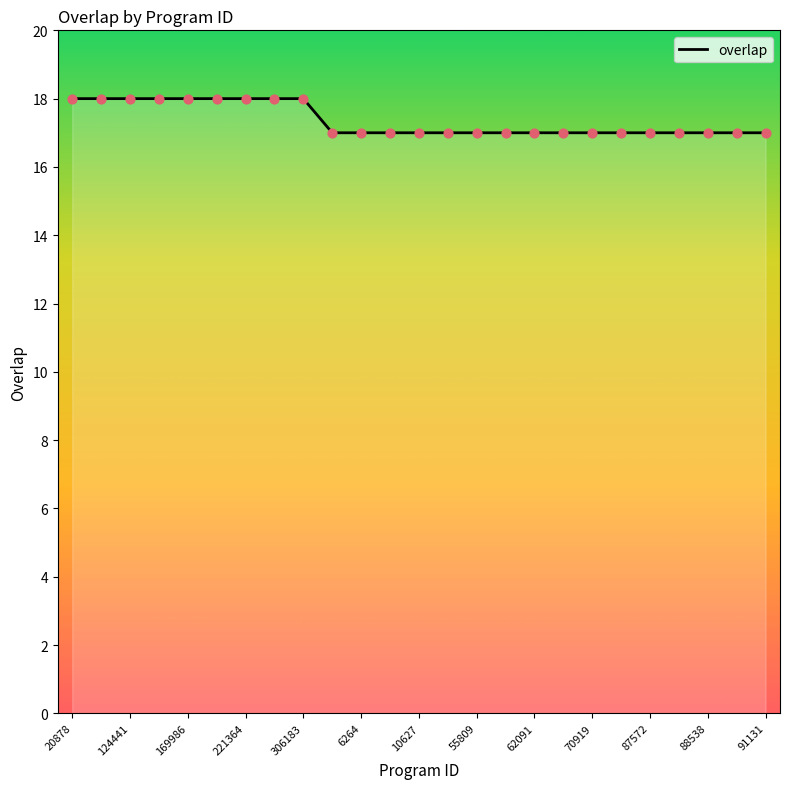

What is the maximum value shown in the chart?

18